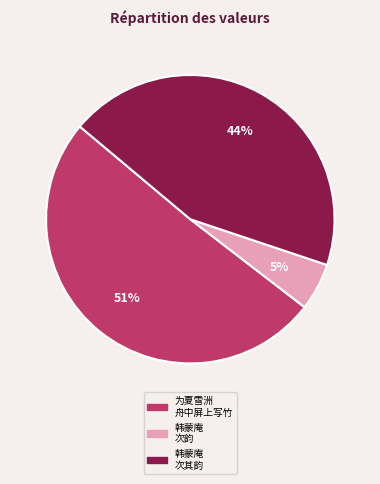

To the nearest percent, what is the average slice percentage?

33%